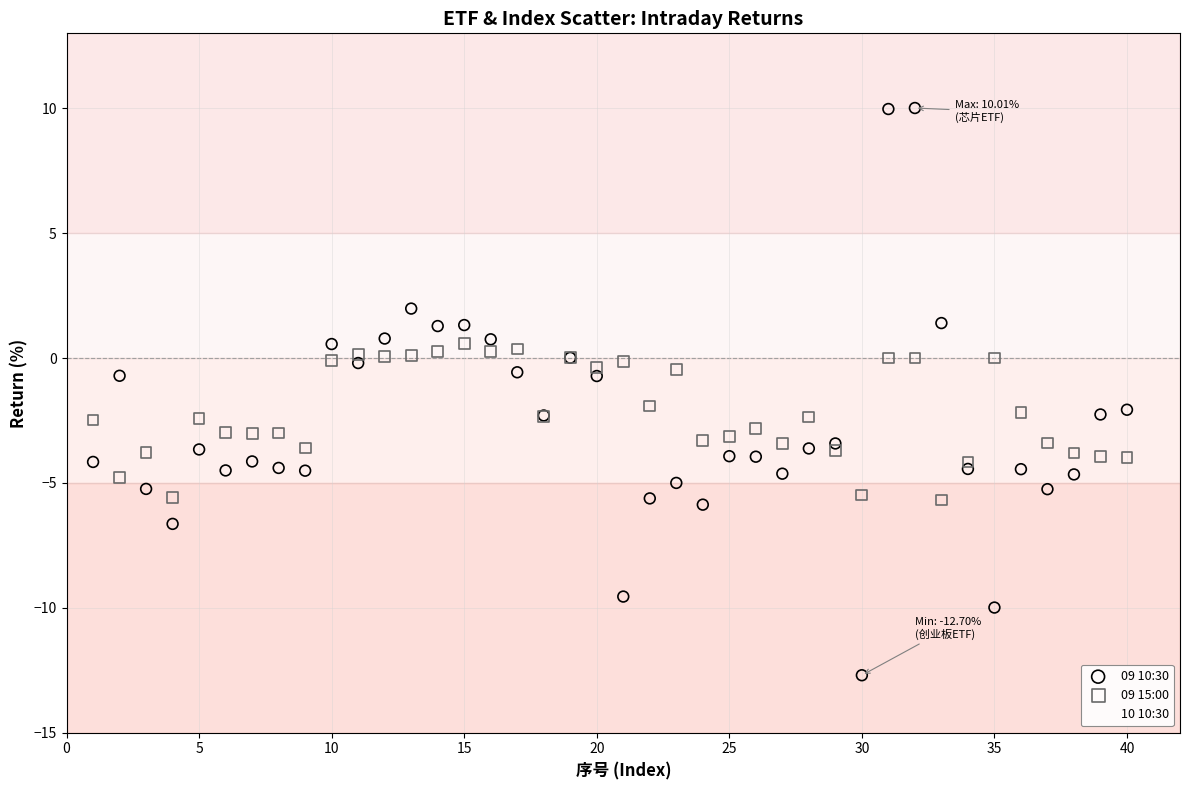

Which series contains the highest Y value?

09 10:30